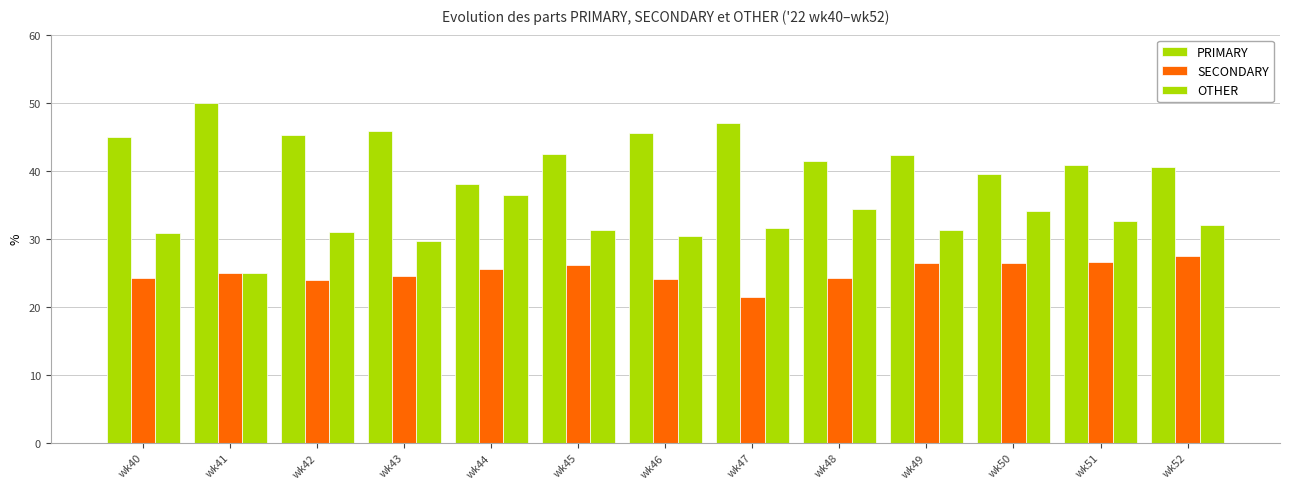

What is the sum of all SECONDARY values?

325.9